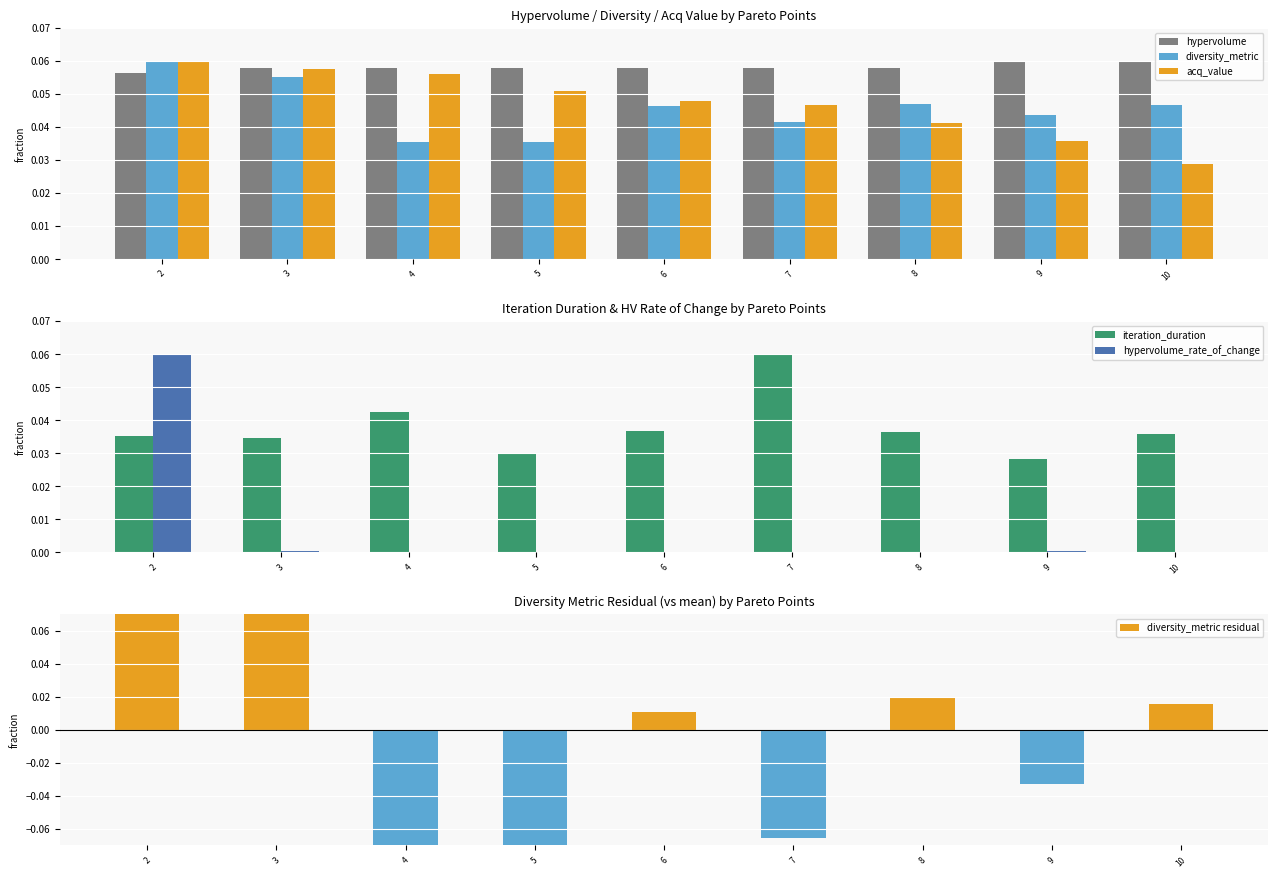

Reading right to left, transcribe all the data shown in this chart.

hypervolume: 10=0.1	9=0.1	8=0.1	7=0.1	6=0.1	5=0.1	4=0.1	3=0.1	2=0.1
diversity_metric: 10=0.0	9=0.0	8=0.0	7=0.0	6=0.0	5=0.0	4=0.0	3=0.1	2=0.1
acq_value: 10=0.0	9=0.0	8=0.0	7=0.0	6=0.0	5=0.1	4=0.1	3=0.1	2=0.1
iteration_duration: 10=0.0	9=0.0	8=0.0	7=0.1	6=0.0	5=0.0	4=0.0	3=0.0	2=0.0
hypervolume_rate_of_change: 10=0.0	9=0.0	8=0.0	7=0.0	6=0.0	5=0.0	4=0.0	3=0.0	2=0.1
diversity_metric residual: 10=0.0	9=-0.0	8=0.0	7=-0.1	6=0.0	5=-0.2	4=-0.2	3=0.2	2=0.2